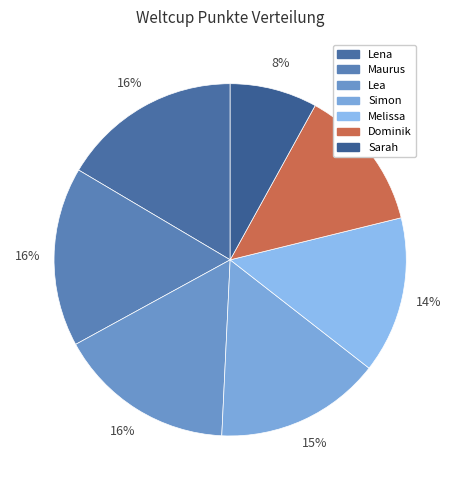

Is Simon the majority of the pie?

No